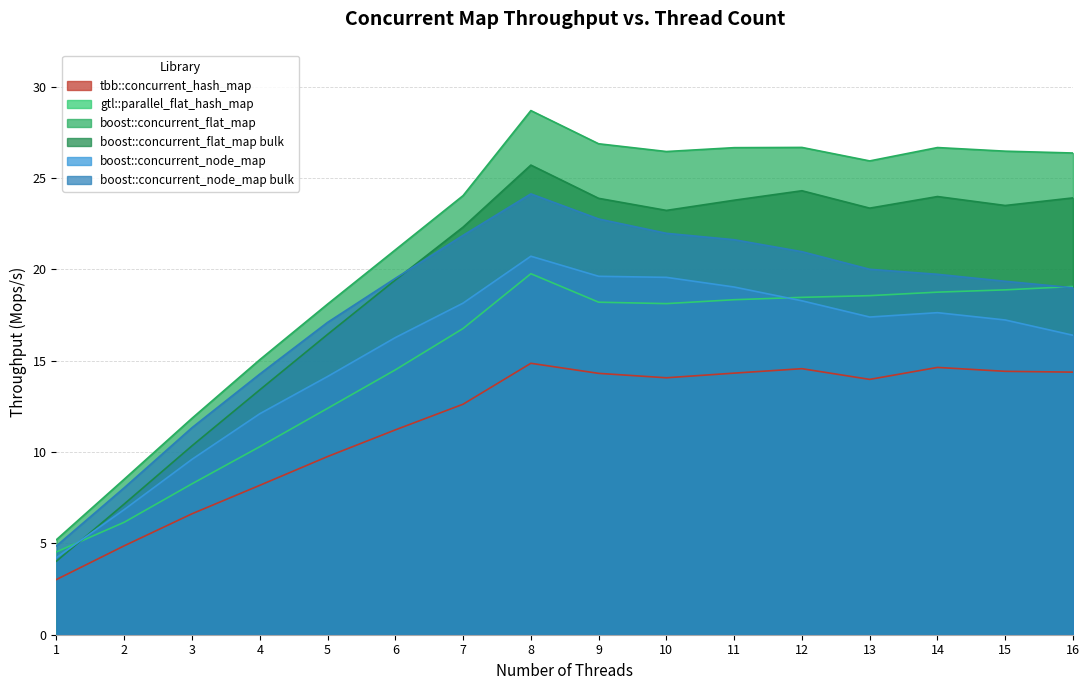

Is it true that boost::concurrent_flat_map bulk equals 16.4 at 5?

True